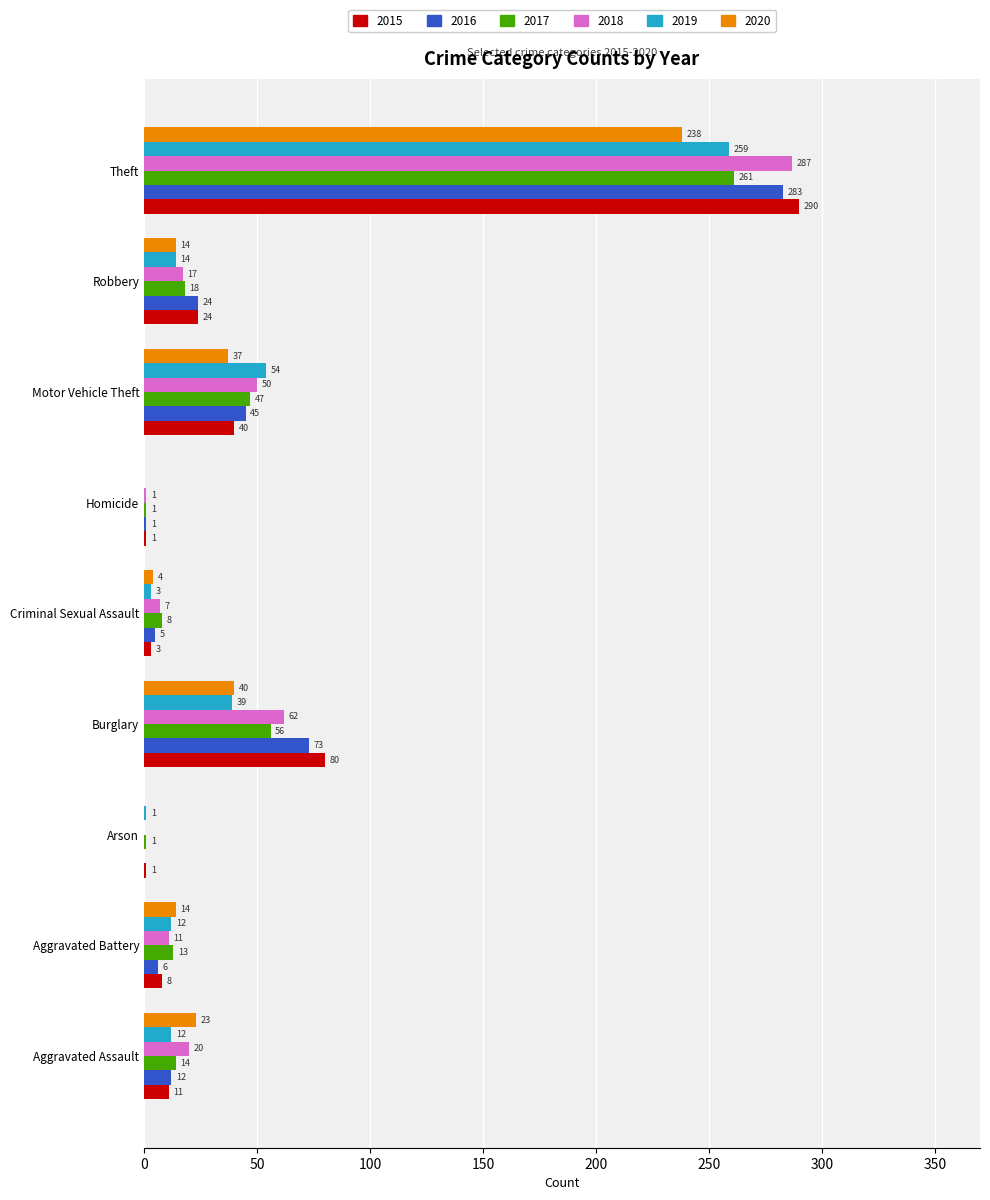

Which series changed the most between Motor Vehicle Theft and Robbery?

2019